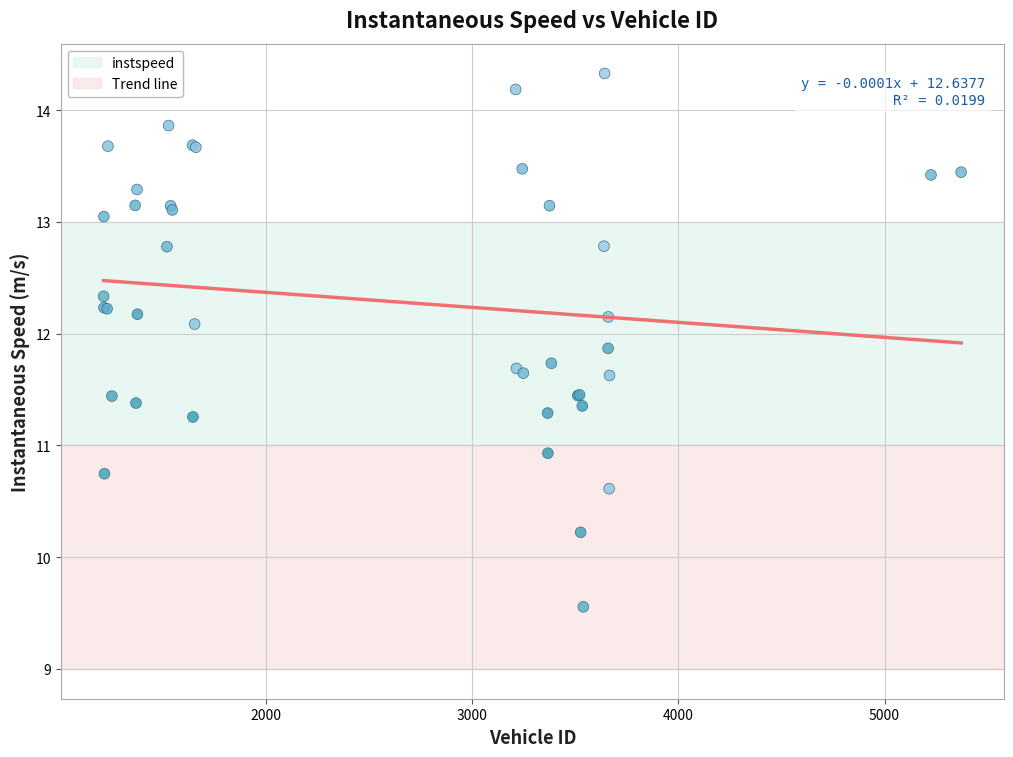

What Y value in the scatter plot is closest to 11?

10.9